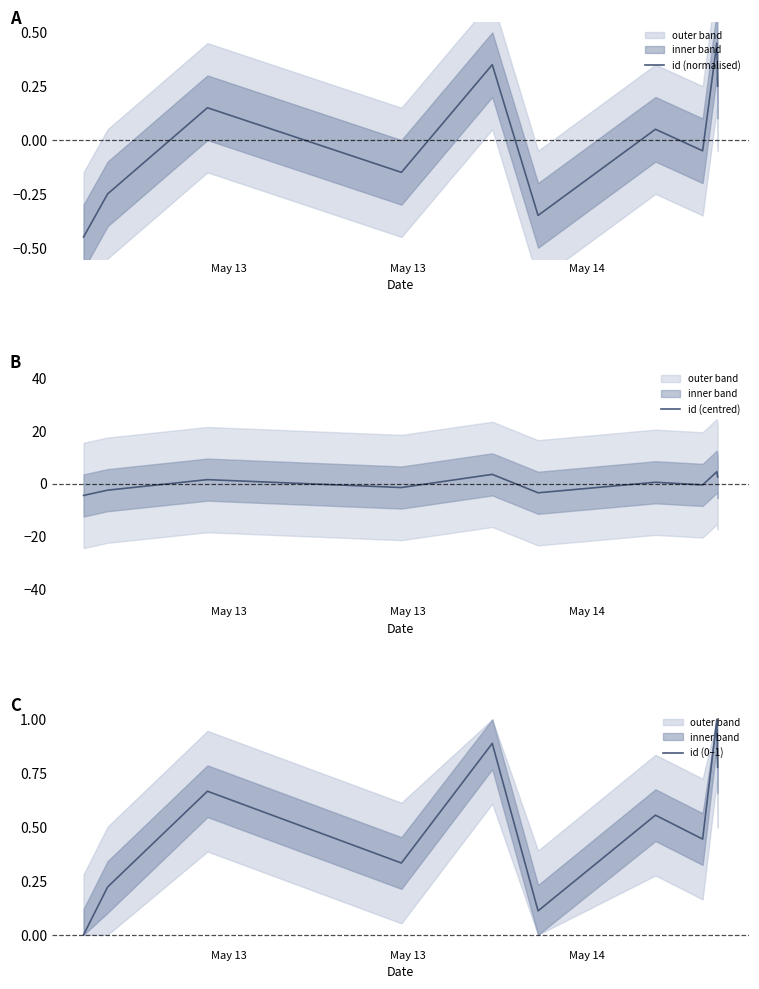

What is the difference between the second highest and second lowest values in the id (0–1) series?

0.8